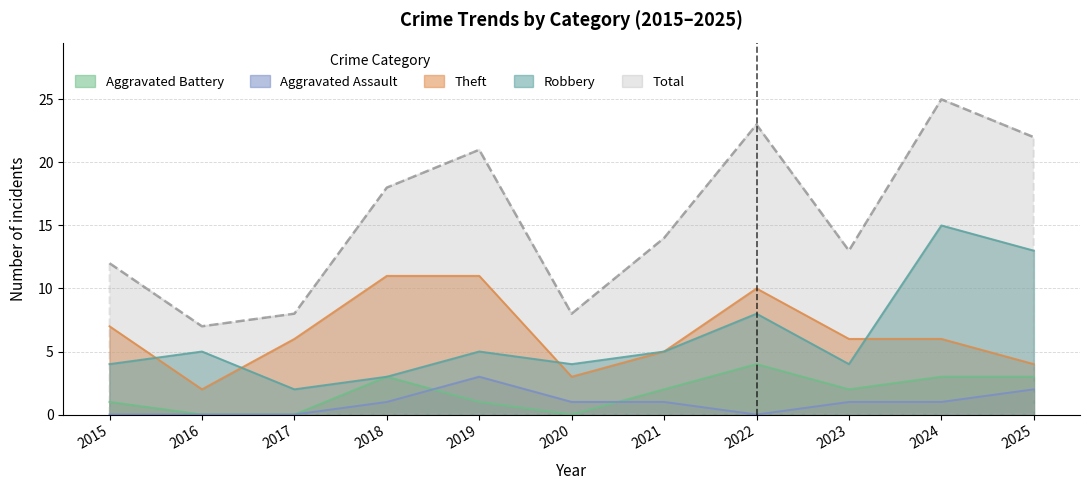

Which category has the lowest value in the Aggravated Battery series?

2016